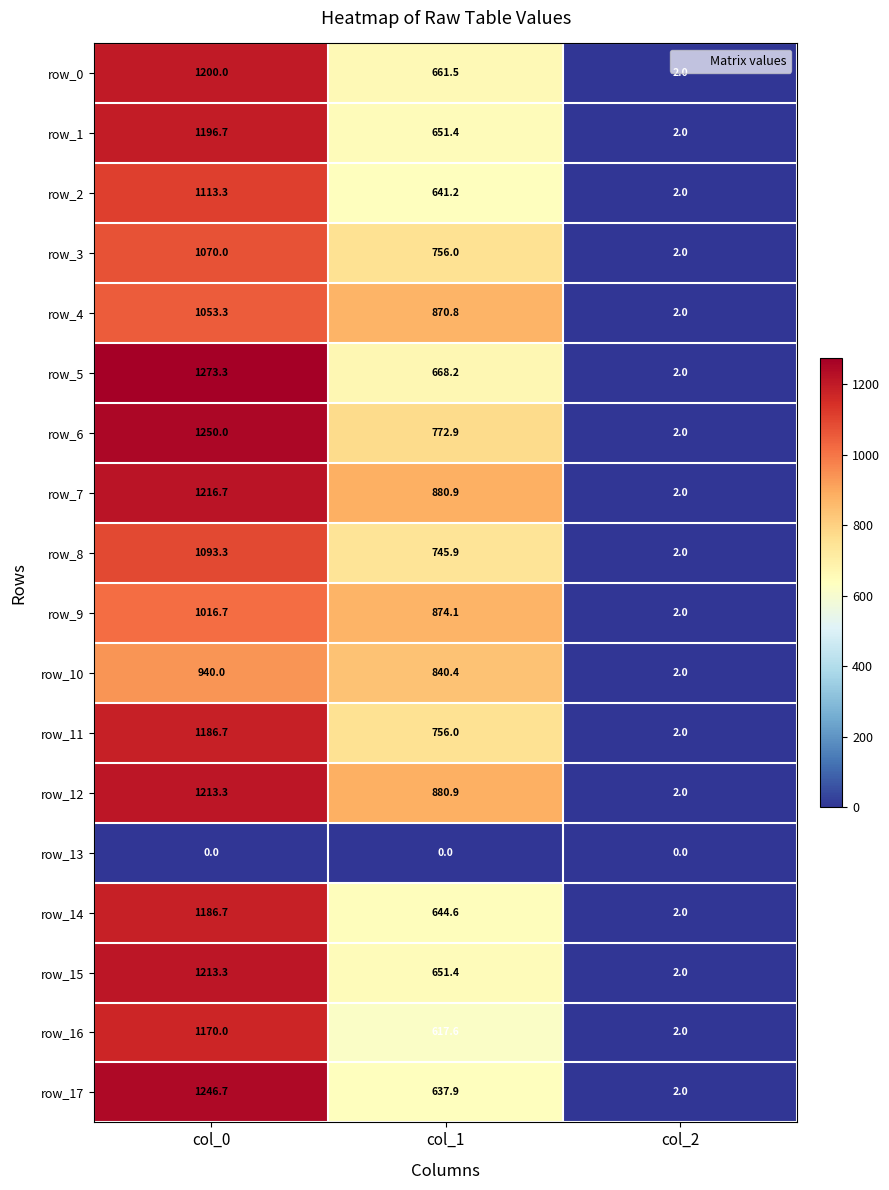

List the labels in order of row_12 value, largest first.

col_0, col_1, col_2